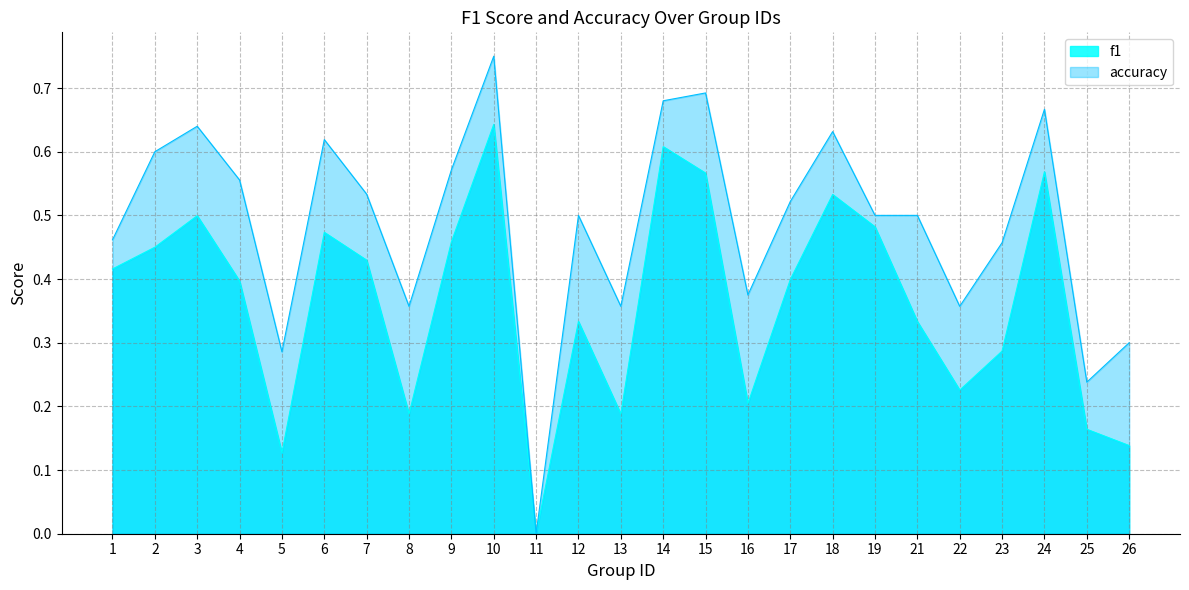

Where is the first local maximum for f1?

3